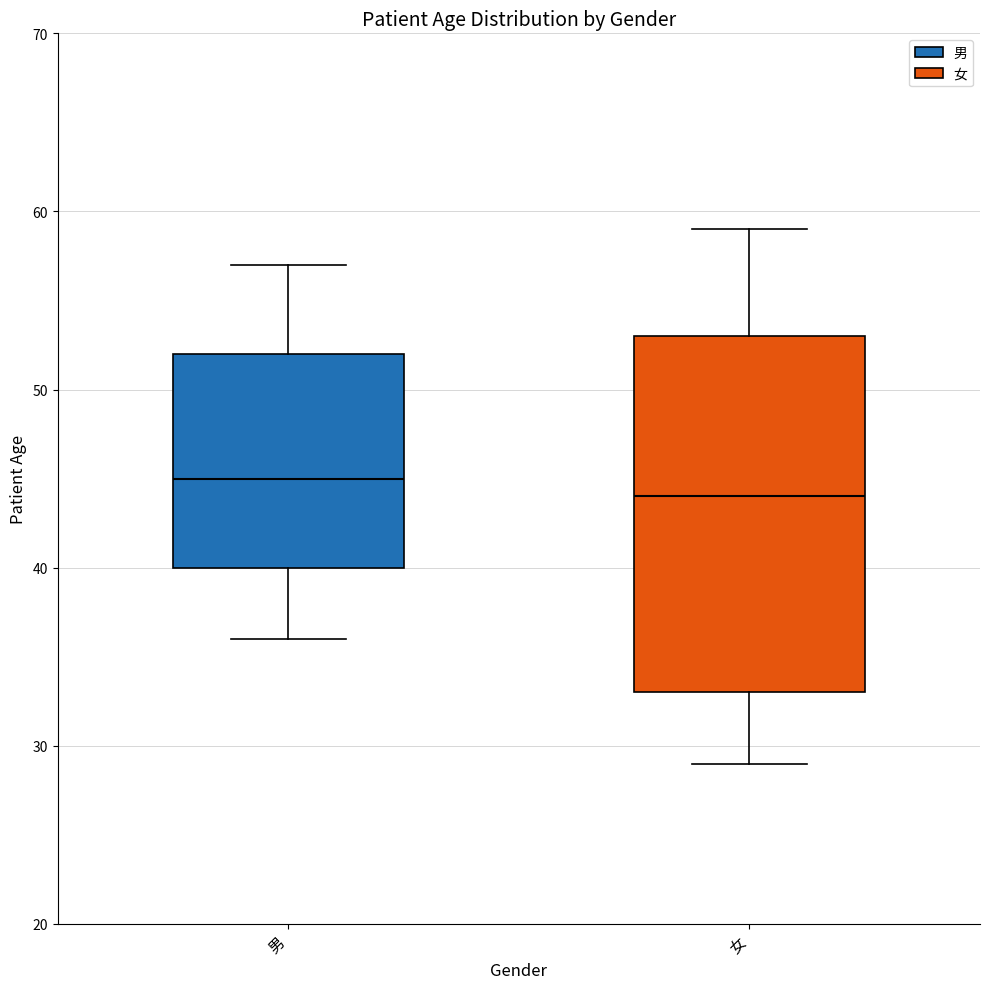

Which box's median line is the lowest?

女